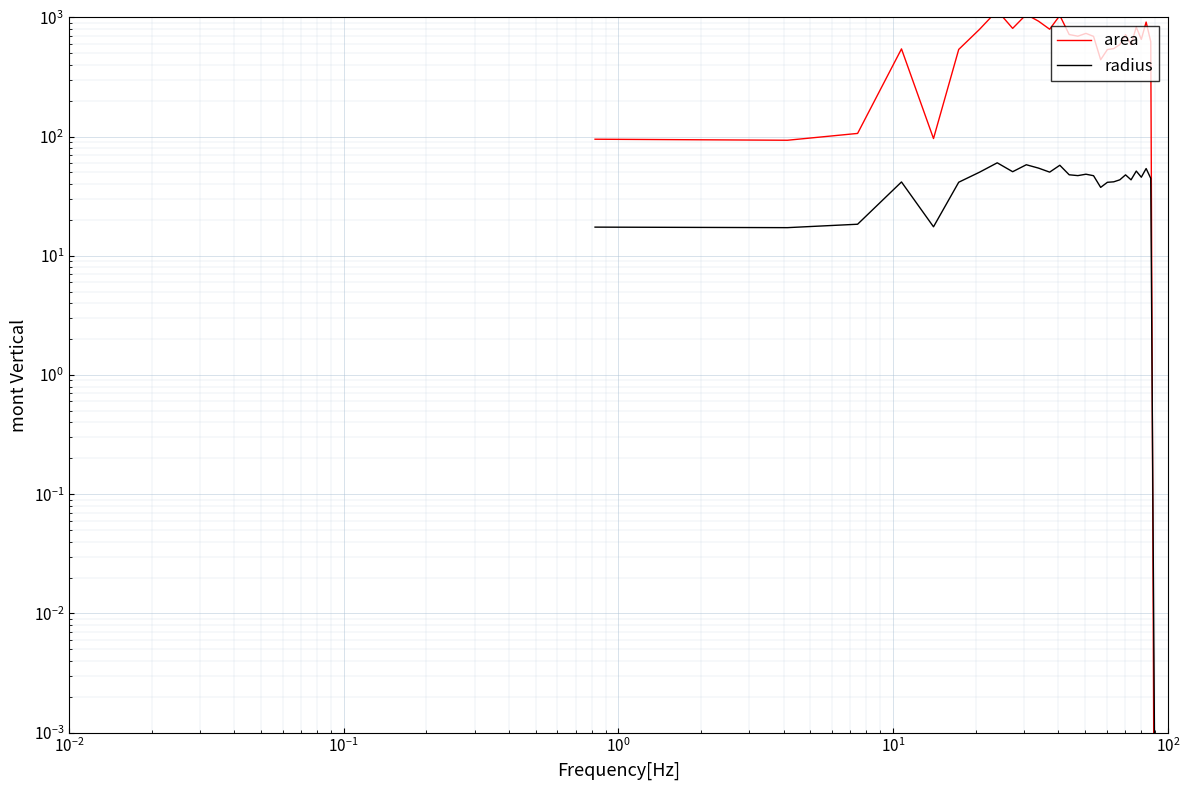

The value of radius at 7 is 39.5. True or false?

False